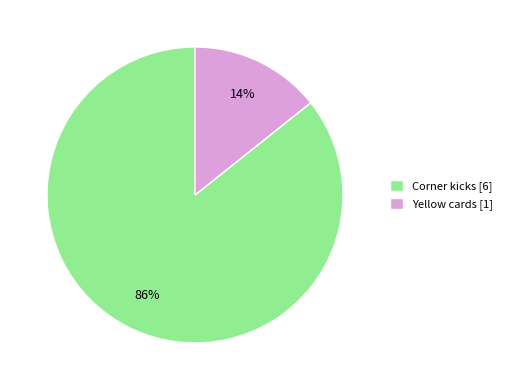

Approximately how many times larger is the value at Yellow cards compared to Corner kicks?

0.2